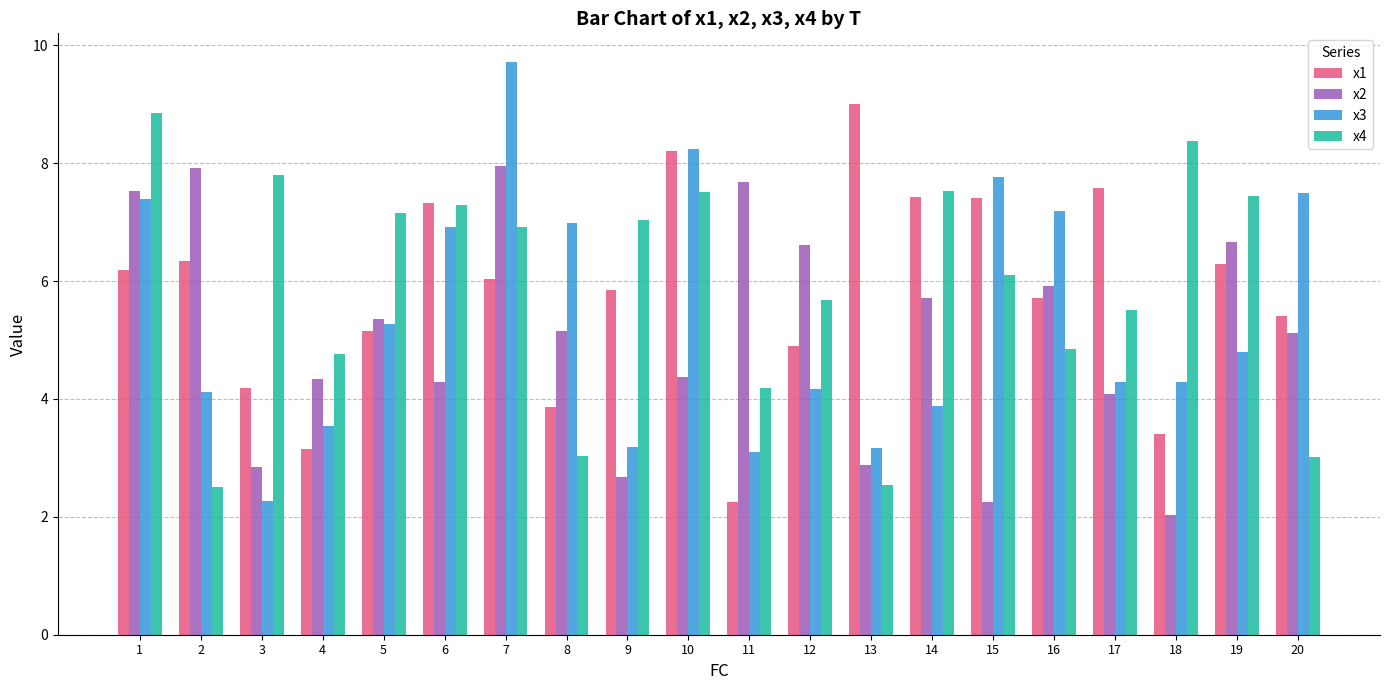

What is the difference between the maximum and minimum values in the x1 series?

6.8